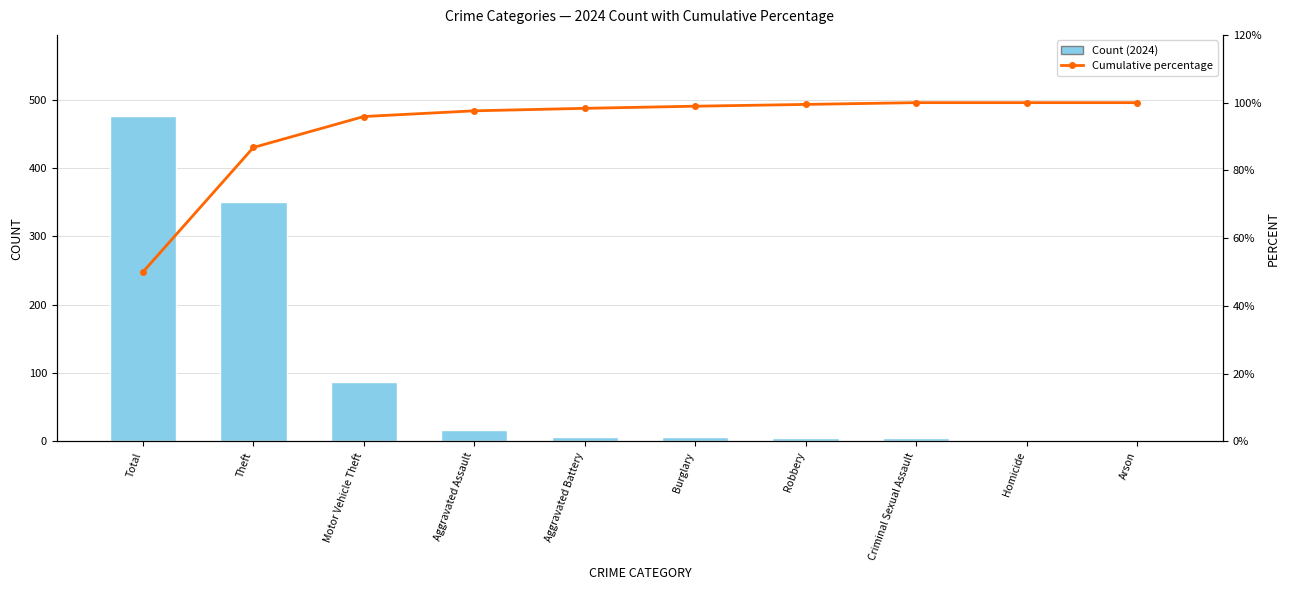

Is the value of Count (2024) at Homicide greater than the value of Cumulative percentage at Total?

No